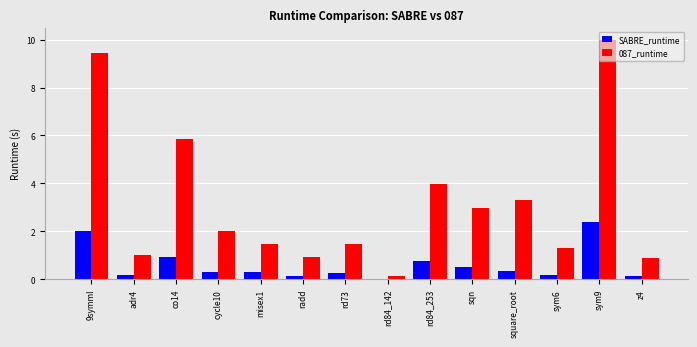

What is the sum of all SABRE_runtime values?

8.6